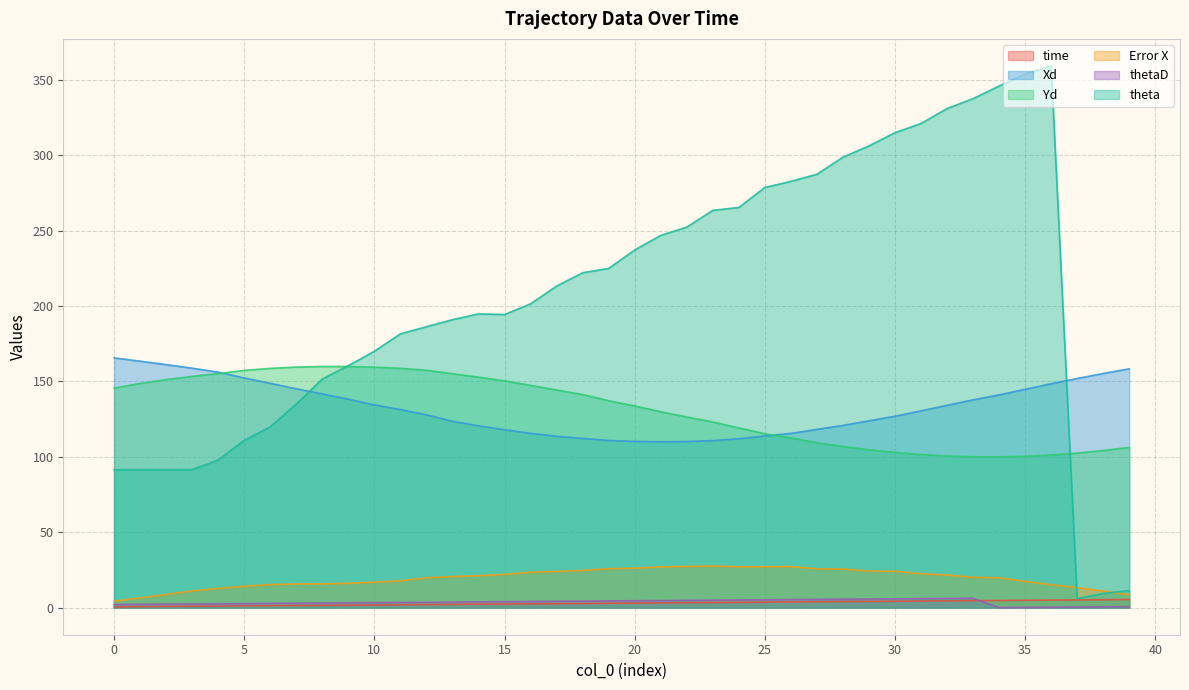

Which series has the largest range (max minus min)?

theta